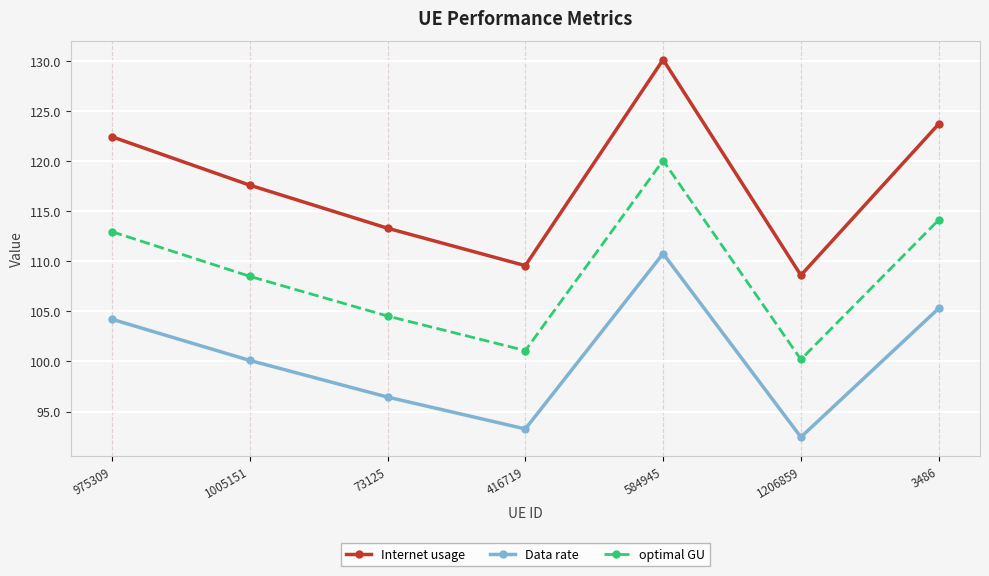

What is the sum of all optimal GU values?

761.5